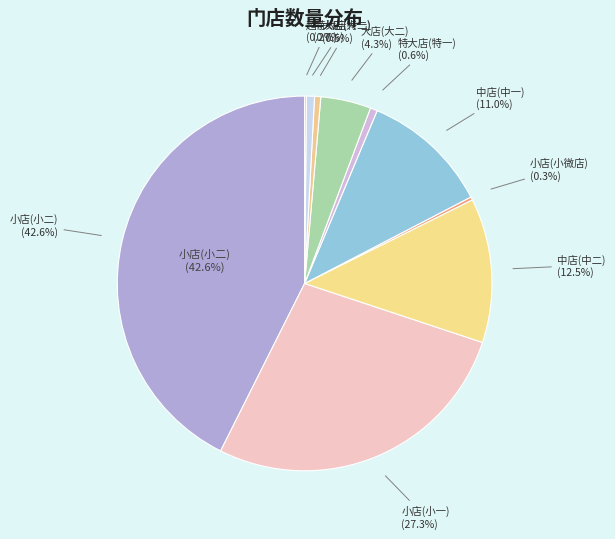

Is it true that 中店(中一) is 17% of the pie?

False